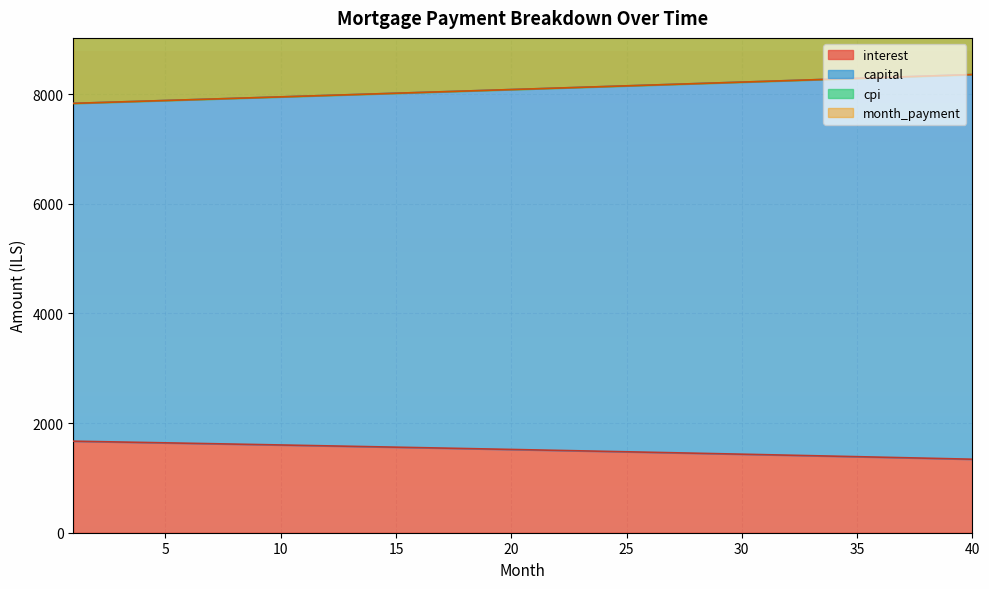

At which label is month_payment closest to 9586?

19